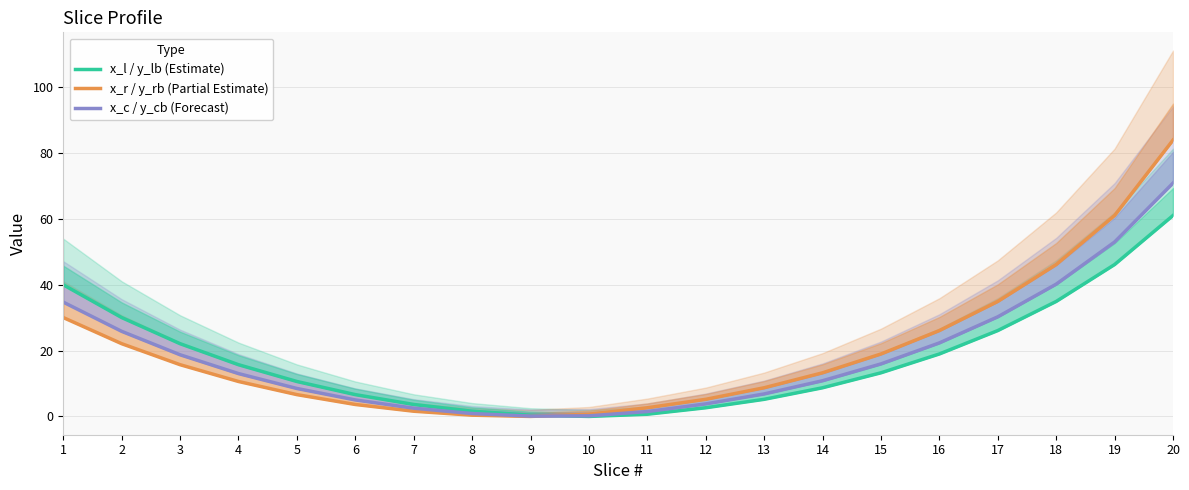

True or false: x_r / y_rb (Partial Estimate) and x_c / y_cb (Forecast) cross at least once.

True